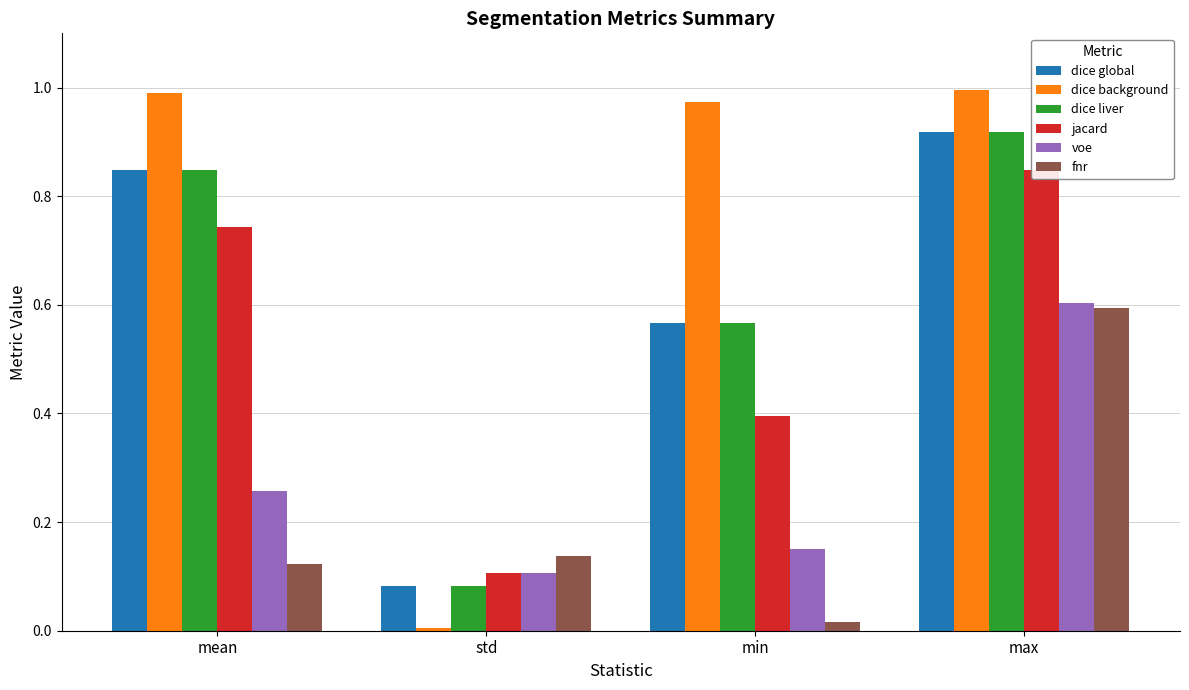

How many groups of bars are there?

4